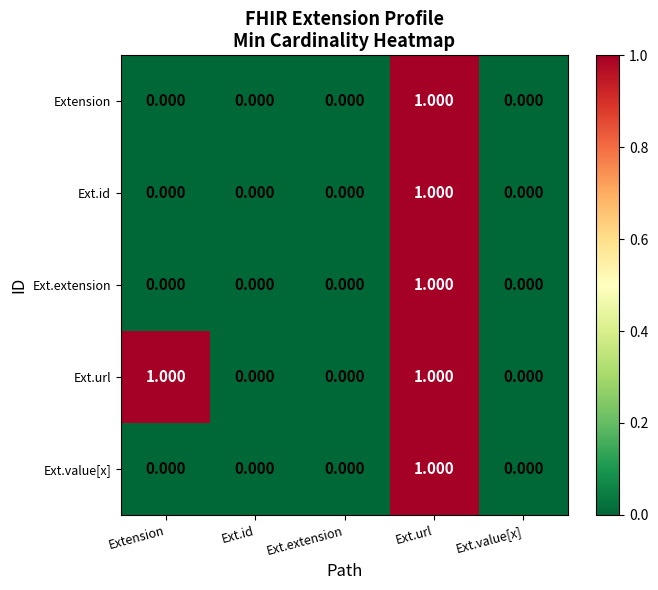

At which category is the sum across all series the highest?

Ext.url